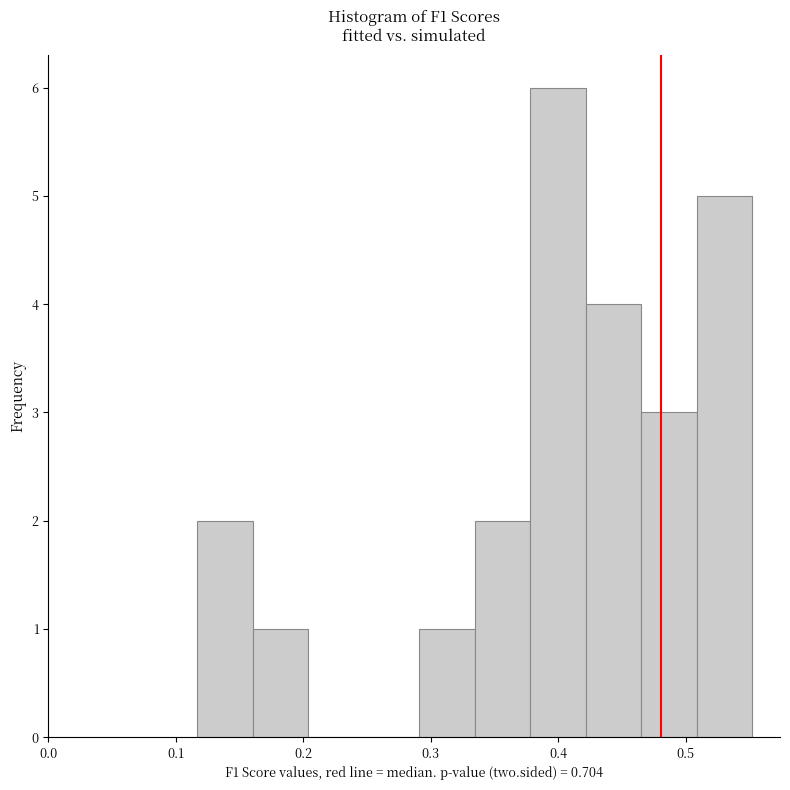

Over which range of the x-axis is the bar tallest?

0.38 to 0.42